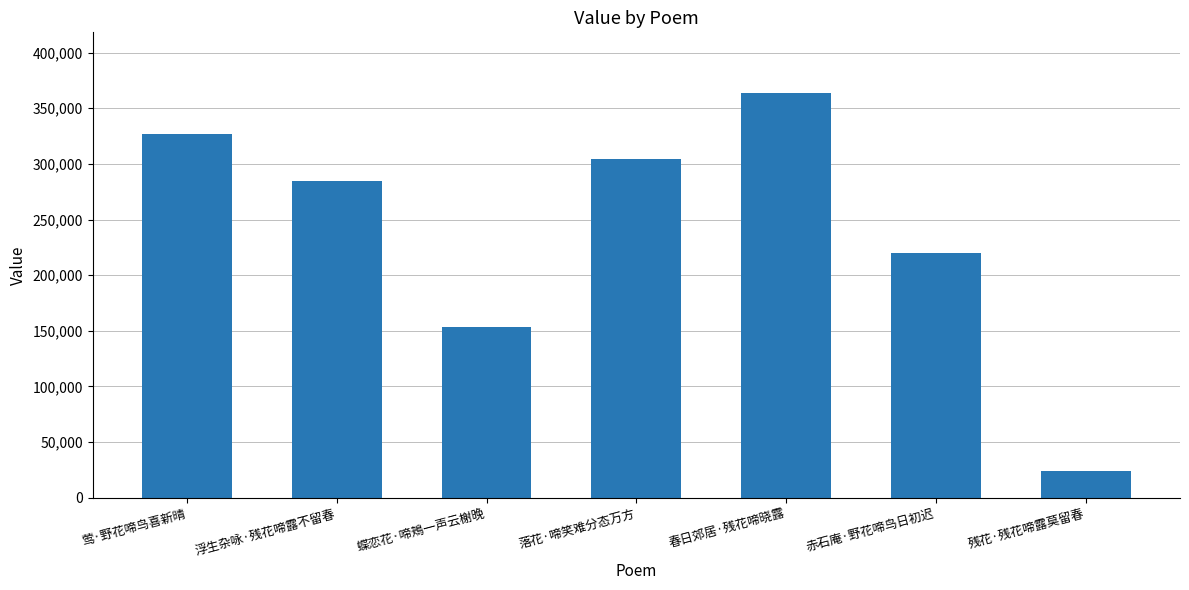

What is the approximate value at 残花·残花啼露莫留春?

24078